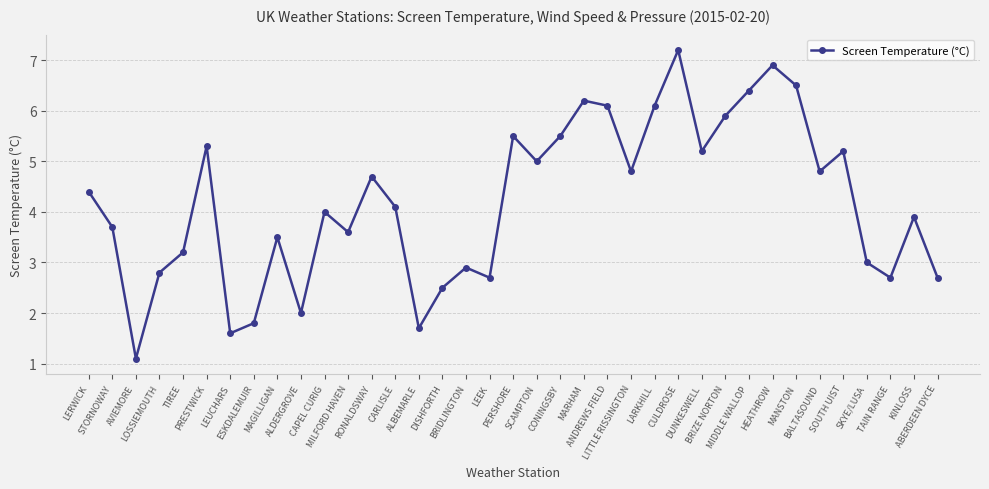

At which label is the value closest to 4?

CAPEL CURIG